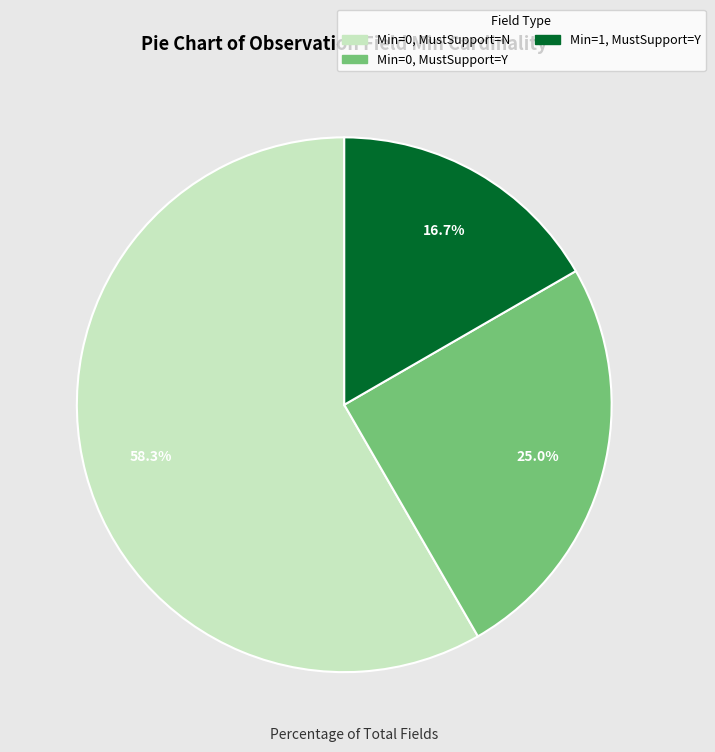

Is there any slice that represents more than half of the pie?

Yes